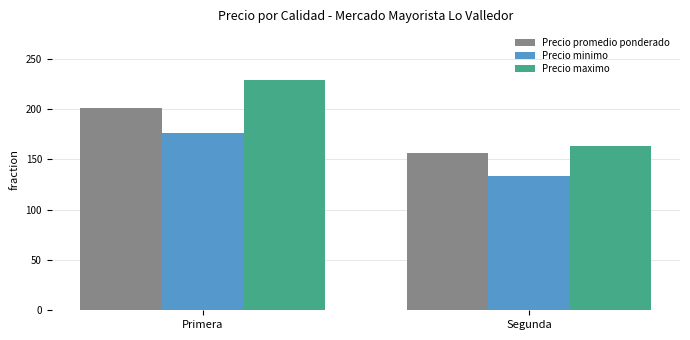

List the series in order of their overall mean, lowest first.

Precio minimo, Precio promedio ponderado, Precio maximo